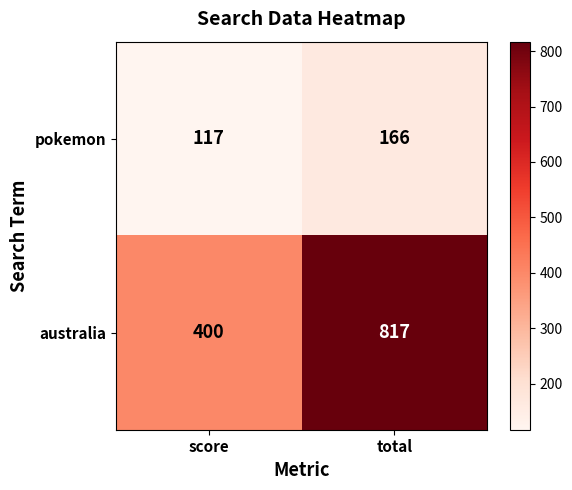

What is the average value of the pokemon series?

142